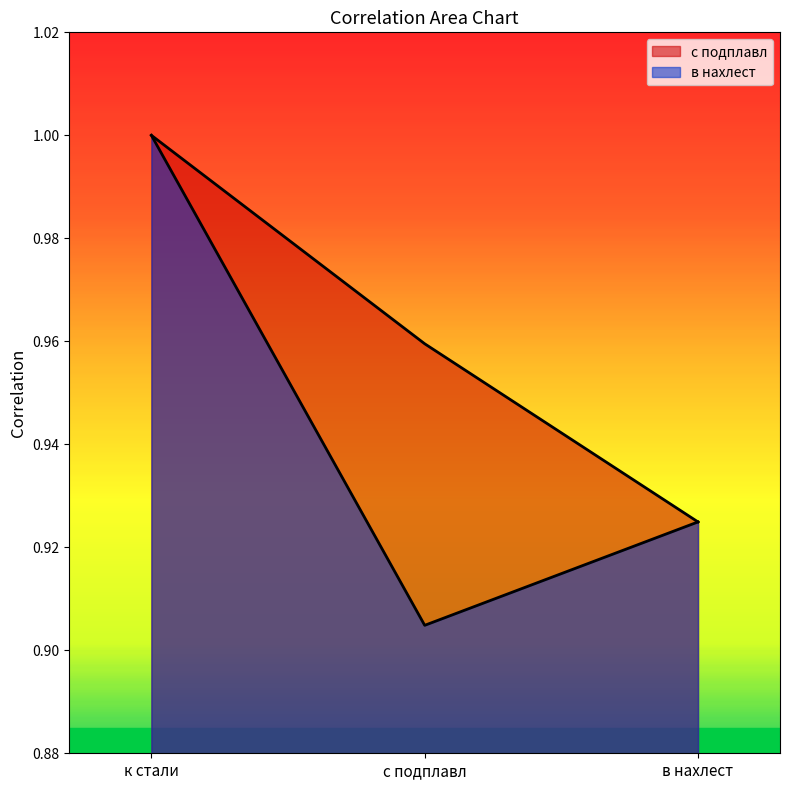

What are all the series names shown in the legend?

с подплавл, в нахлест